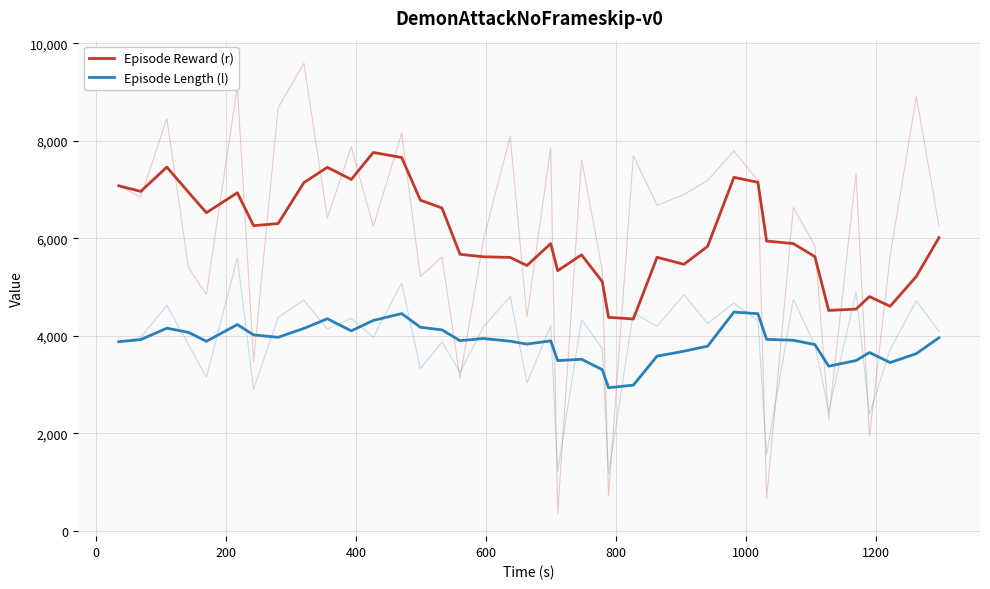

True or false: Episode Length (l) has a value of 3889.6 at 600.

True